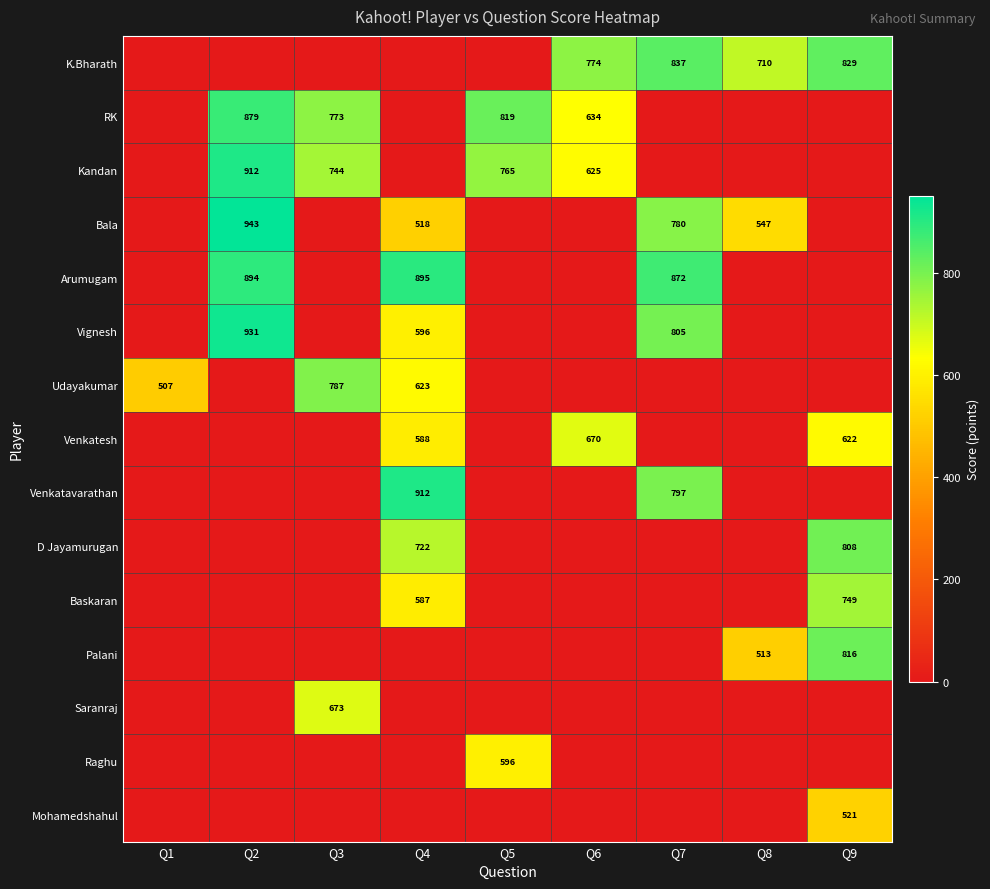

The value of Venkatavarathan at Q4 is 912. True or false?

True